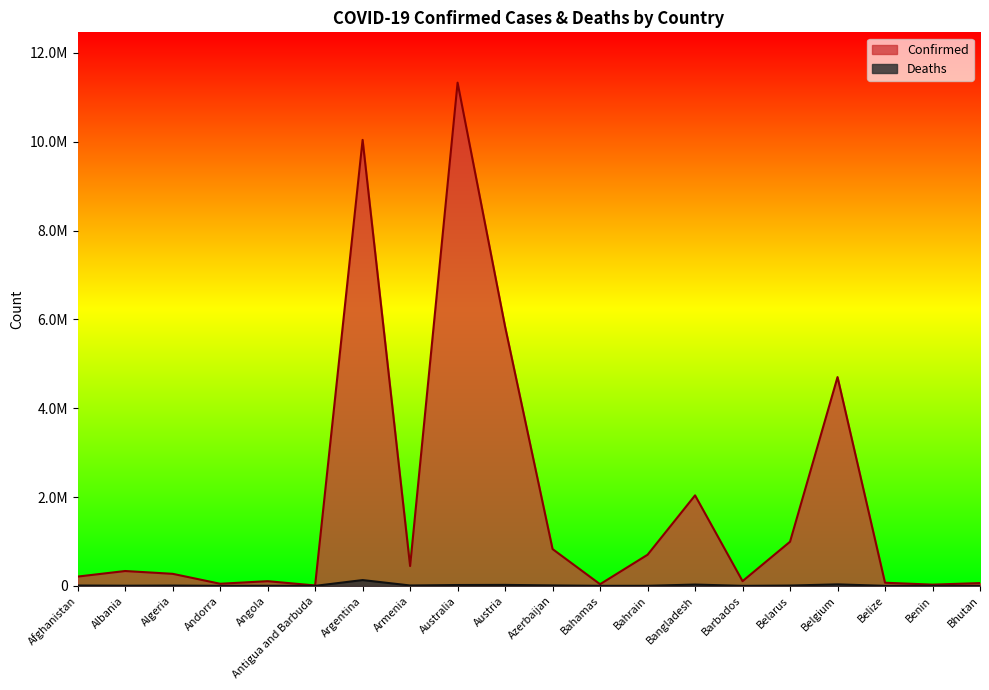

The value of Confirmed at Benin is 27990. True or false?

True